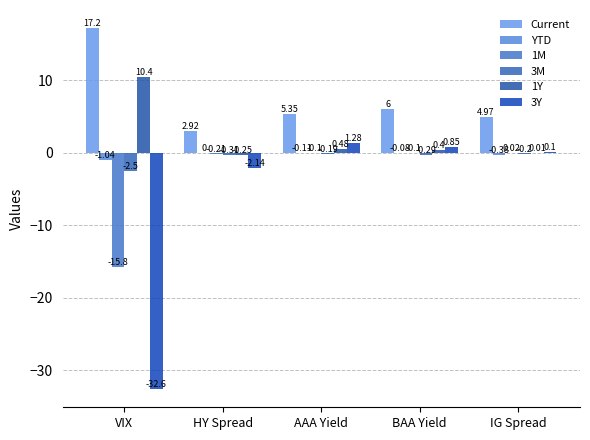

At which label is 3M closest to -1?

HY Spread